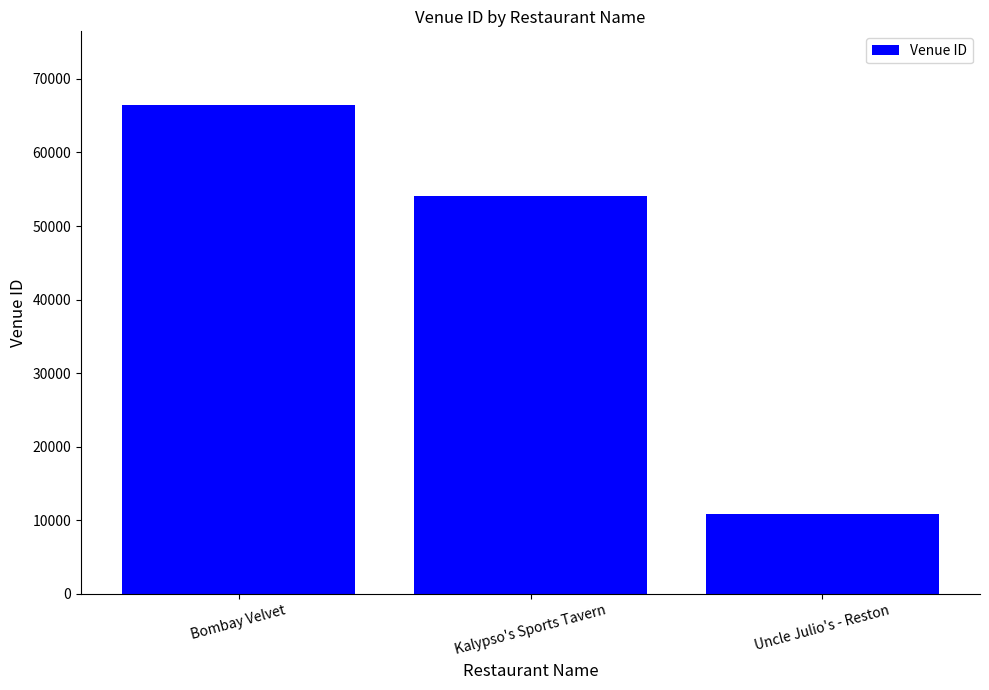

How many categories are shown in the chart?

3